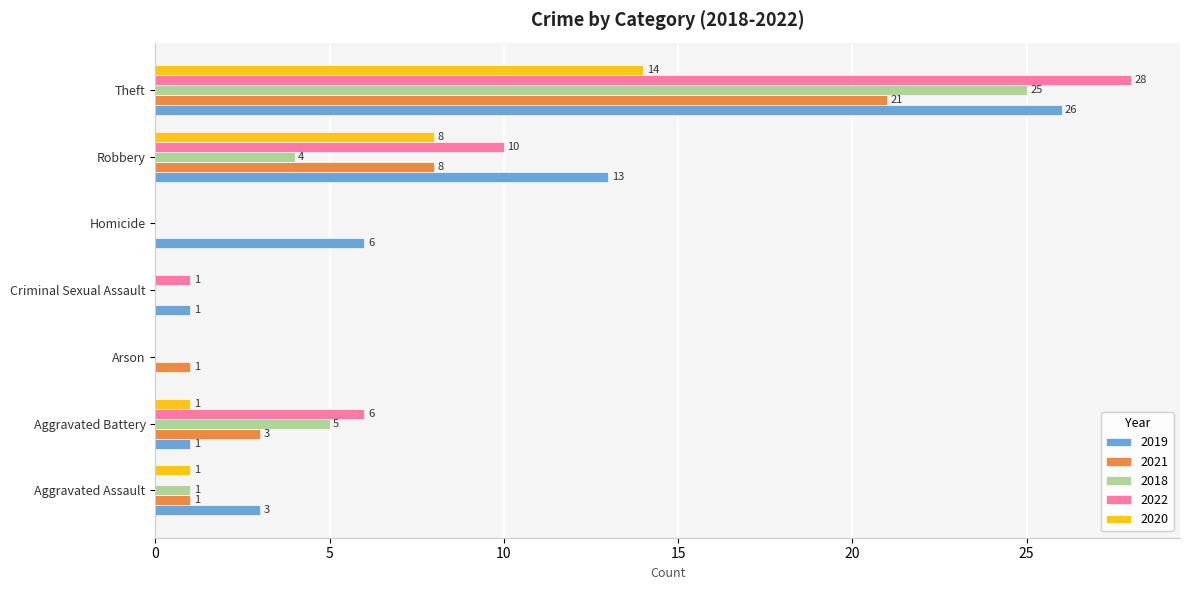

At which label is 2022 closest to 14?

Robbery